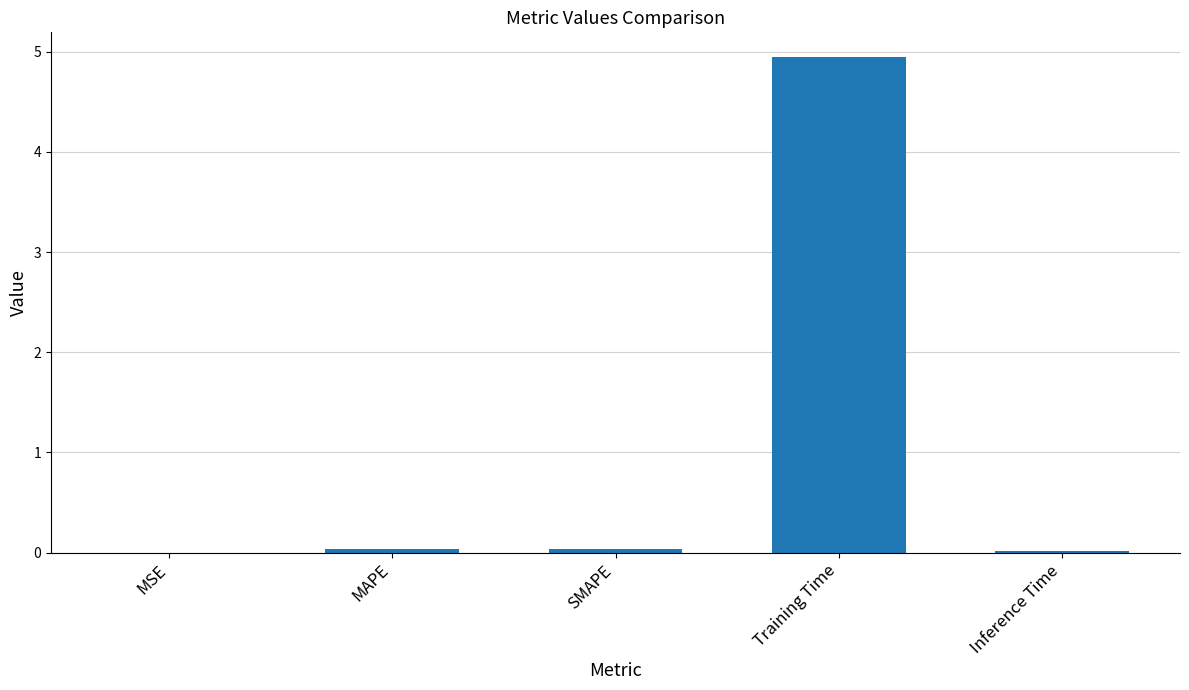

What is the approximate value at Training Time?

4.9